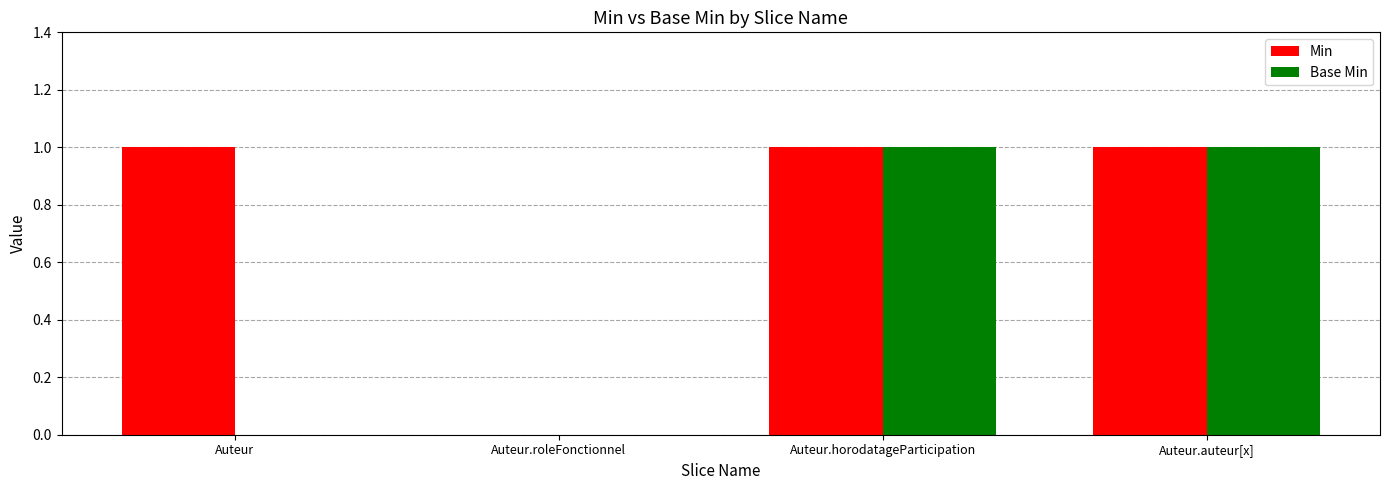

Is it true that Min equals 2 at Auteur.horodatageParticipation?

False